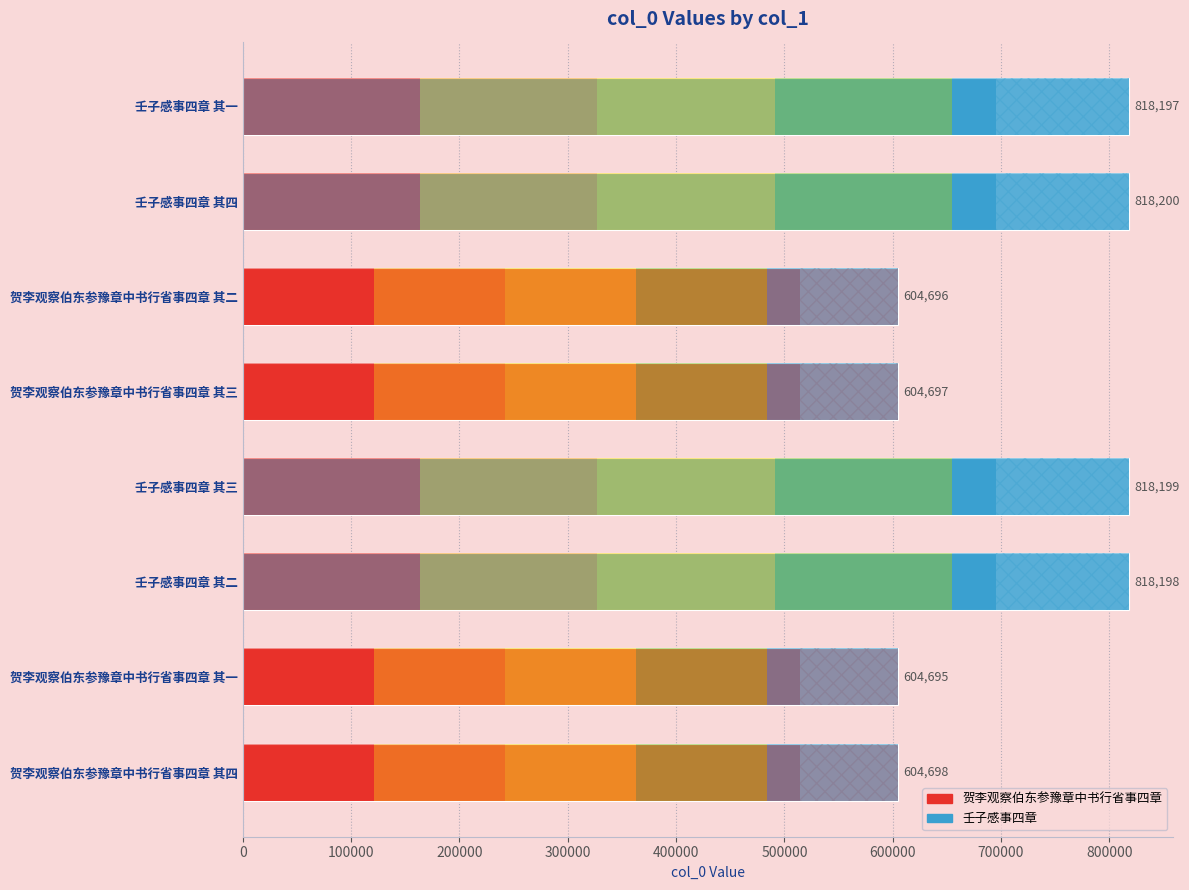

Rank the categories by value from lowest to highest.

贺李观察伯东参豫章中书行省事四章 其一, 贺李观察伯东参豫章中书行省事四章 其二, 贺李观察伯东参豫章中书行省事四章 其三, 贺李观察伯东参豫章中书行省事四章 其四, 壬子感事四章 其一, 壬子感事四章 其二, 壬子感事四章 其三, 壬子感事四章 其四